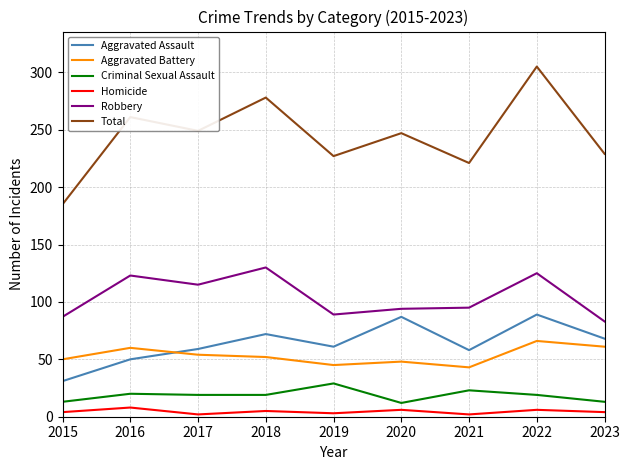

List the series in order of their peak value, highest first.

Total, Robbery, Aggravated Assault, Aggravated Battery, Criminal Sexual Assault, Homicide